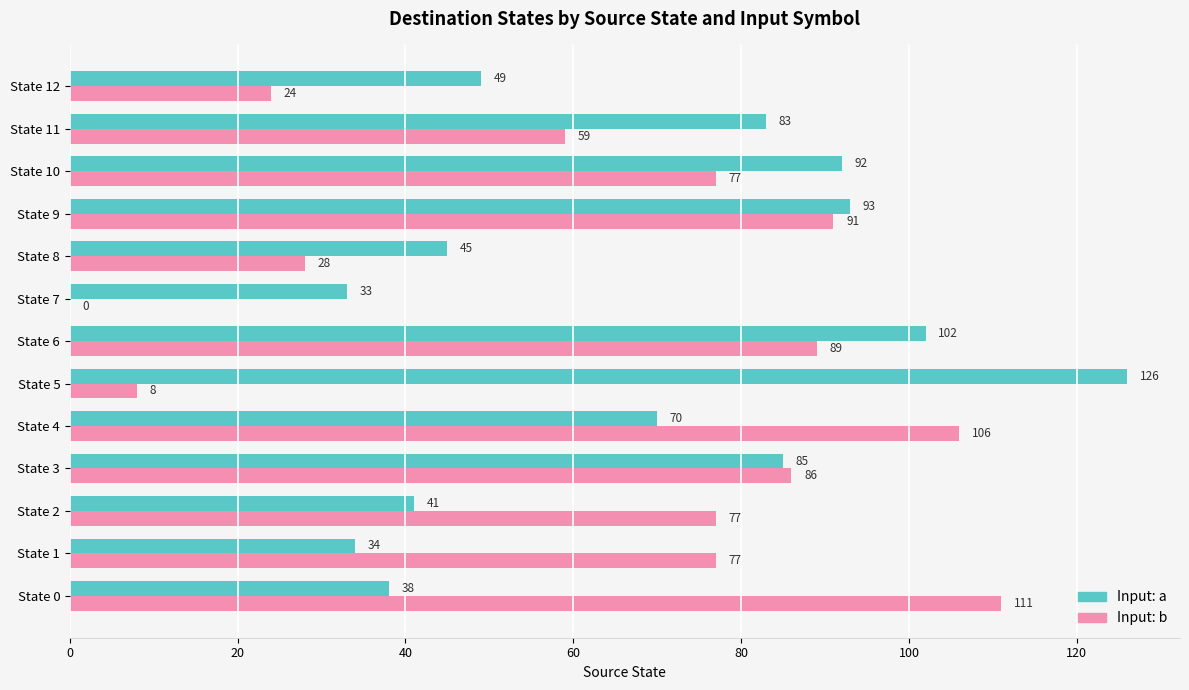

What is the maximum value shown in the chart?

126